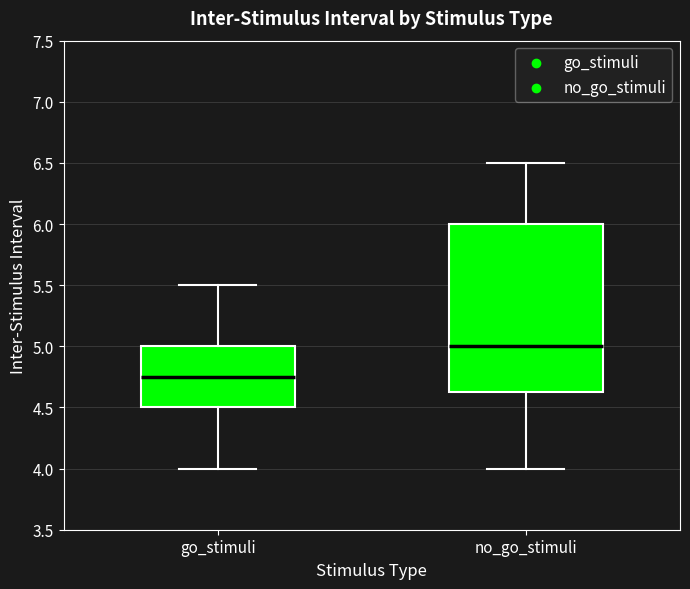

Which box is the tallest, from its lower edge to its upper edge?

no_go_stimuli